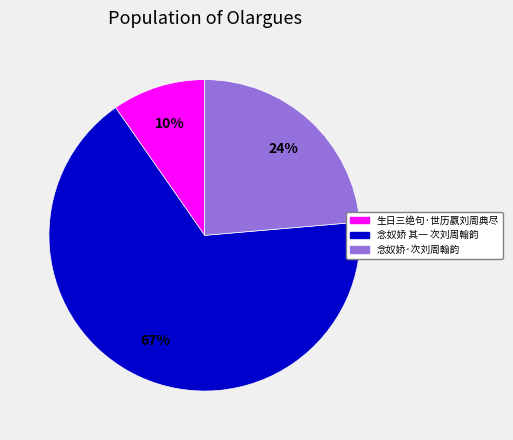

Combined, do 念奴娇 其一 次刘周翰韵 and 生日三绝句·世历嬴刘周典尽 account for over 50%?

Yes